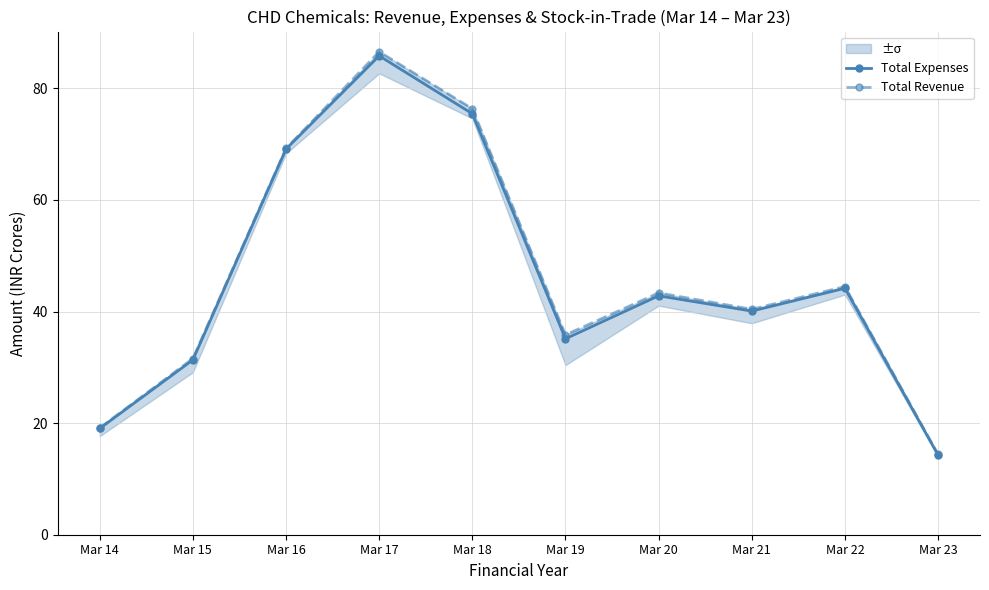

Is the value of Total Expenses at Mar 15 greater than the value of Total Revenue at Mar 20?

No